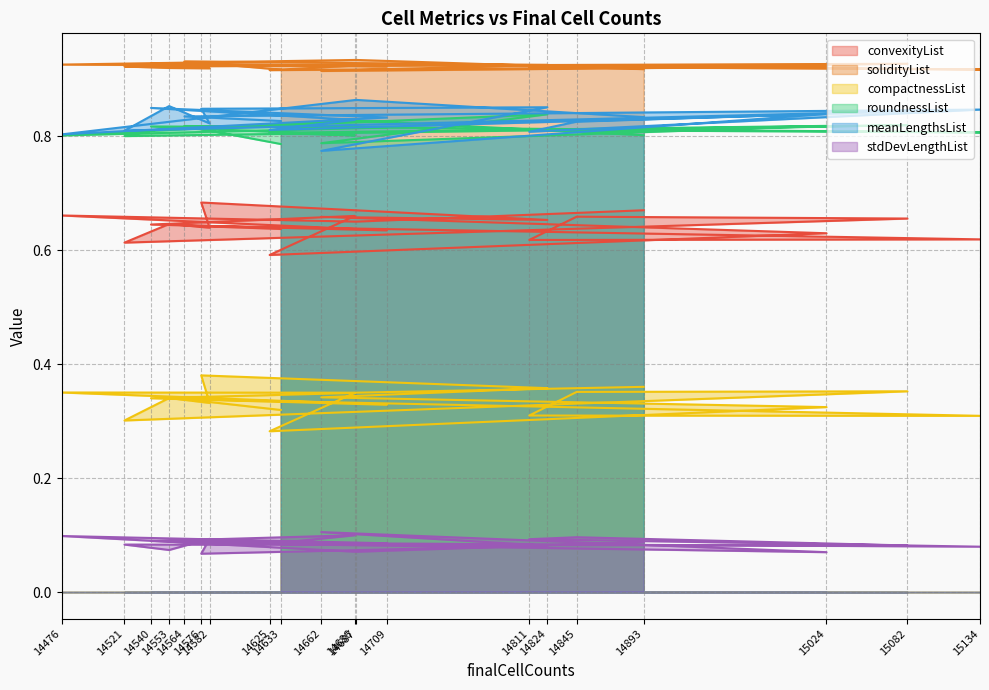

At which category does the chart reach its peak across all series?

14687